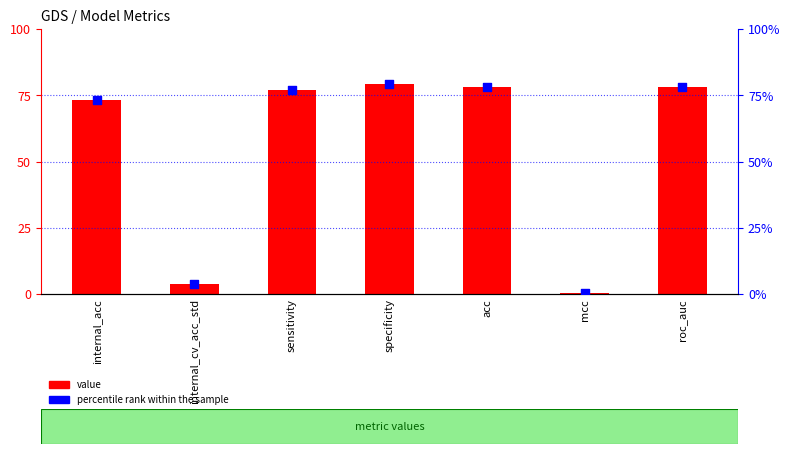

At which category is the sum across all series the highest?

specificity